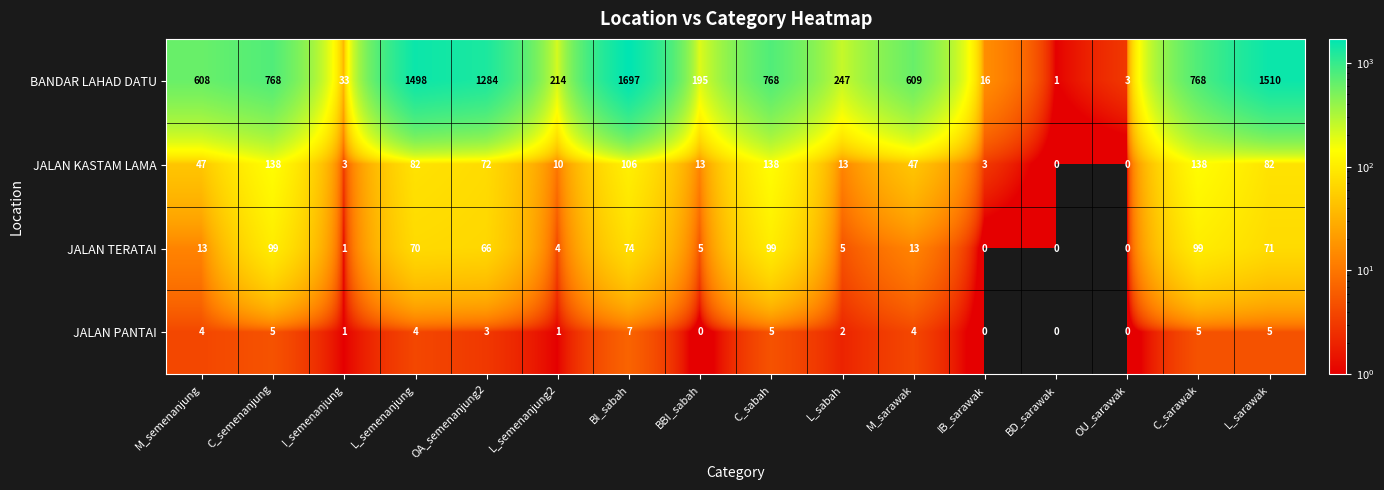

What value does the BANDAR LAHAD DATU series have at I_semenanjung?

33